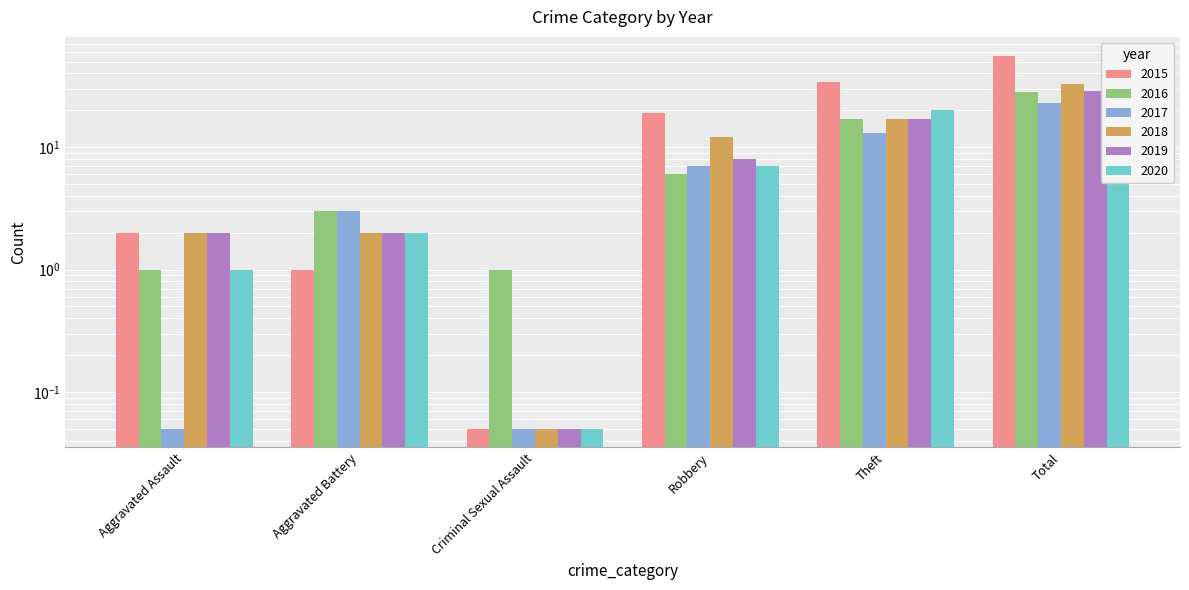

How many groups of bars are there?

6